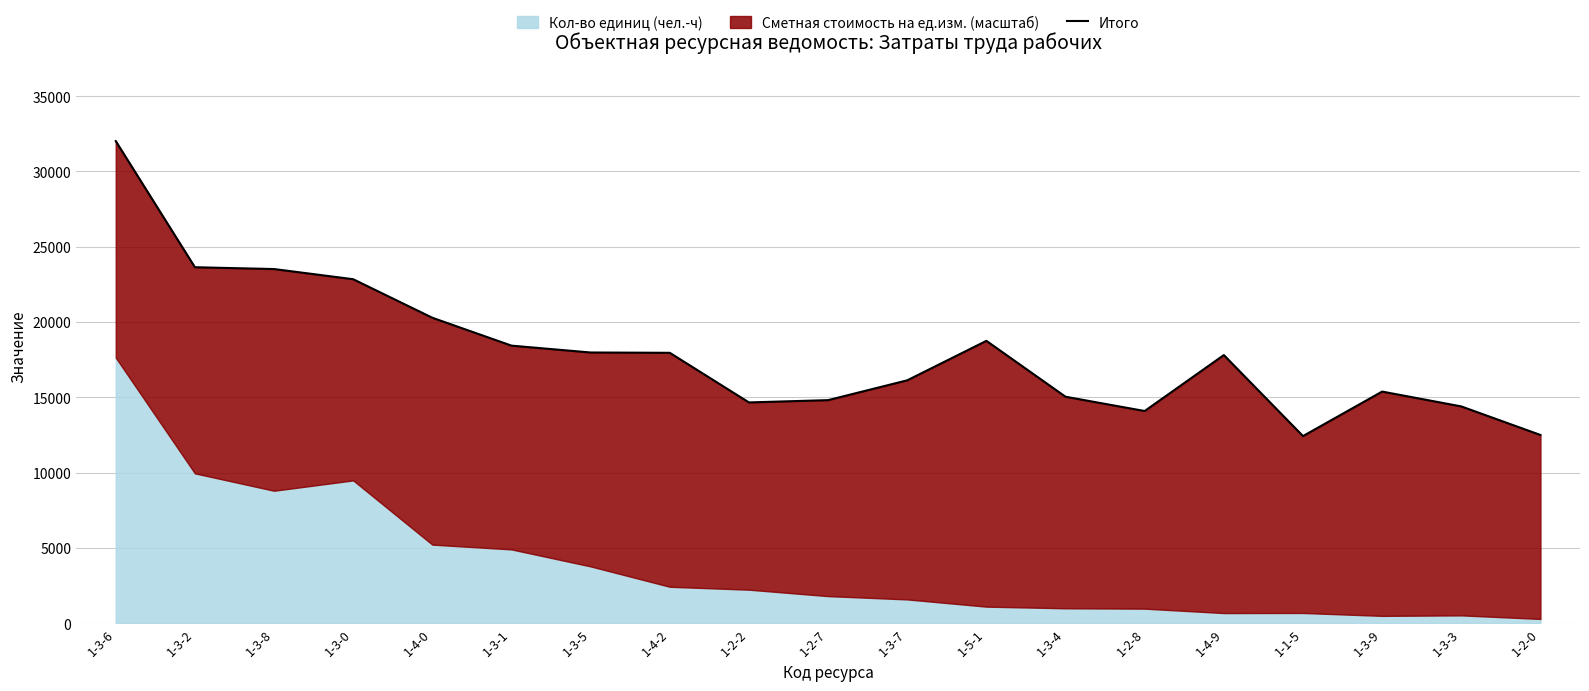

Reading left to right, what are all the values shown in this chart?

1-3-6=32016.8	1-3-2=23642.3	1-3-8=23521.4	1-3-0=22846.0	1-4-0=20287.8	1-3-1=18436.5	1-3-5=17981.6	1-4-2=17960.4	1-2-2=14666.6	1-2-7=14819.1	1-3-7=16134.3	1-5-1=18754.6	1-3-4=15043.7	1-2-8=14096.8	1-4-9=17811.4	1-1-5=12432.4	1-3-9=15387.0	1-3-3=14401.9	1-2-0=12505.9